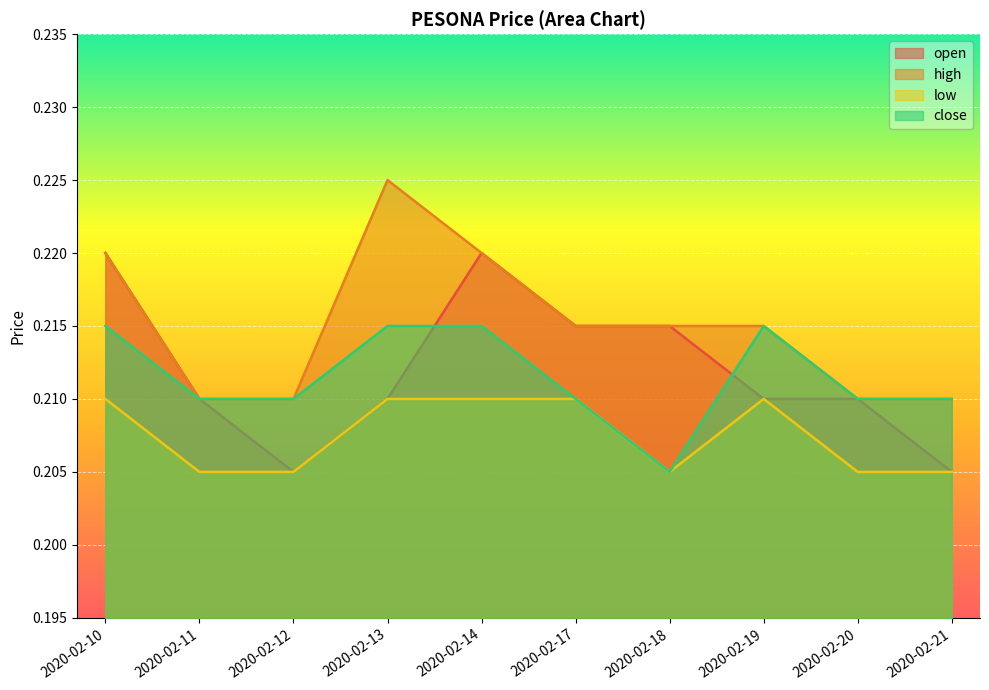

Which series has the largest range (max minus min)?

open